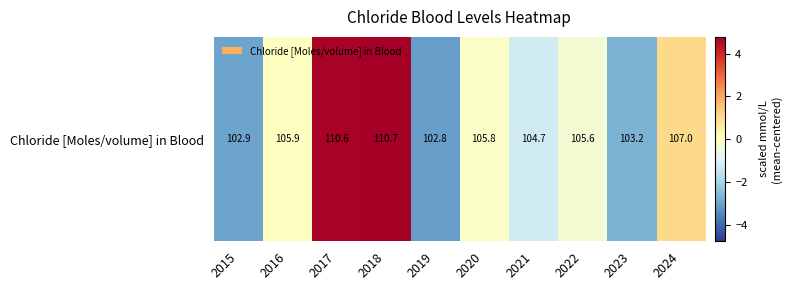

Rank the categories by value from highest to lowest.

2018, 2017, 2024, 2016, 2020, 2022, 2021, 2023, 2015, 2019